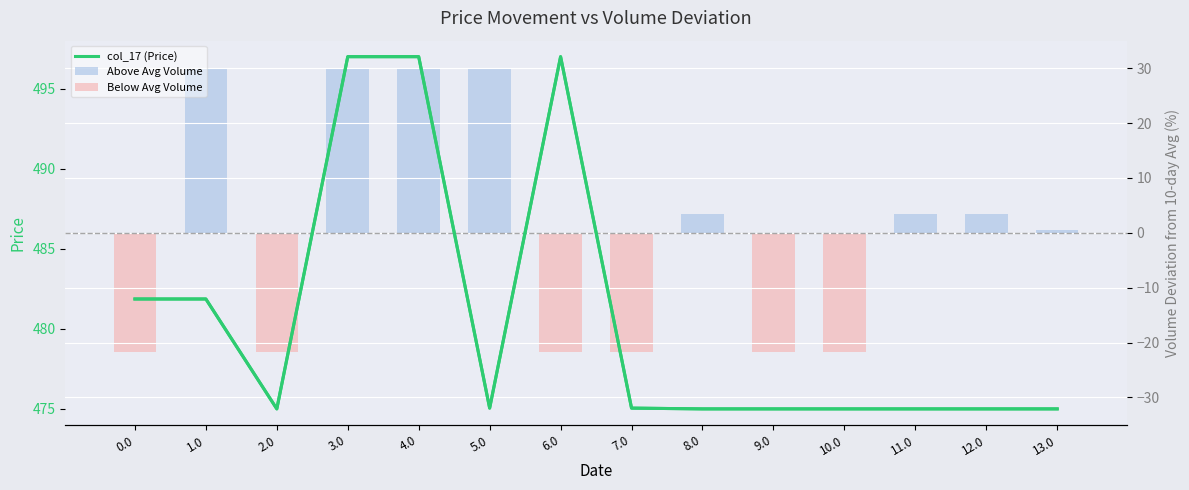

What is the label of the 2nd bar from the left?

1.0